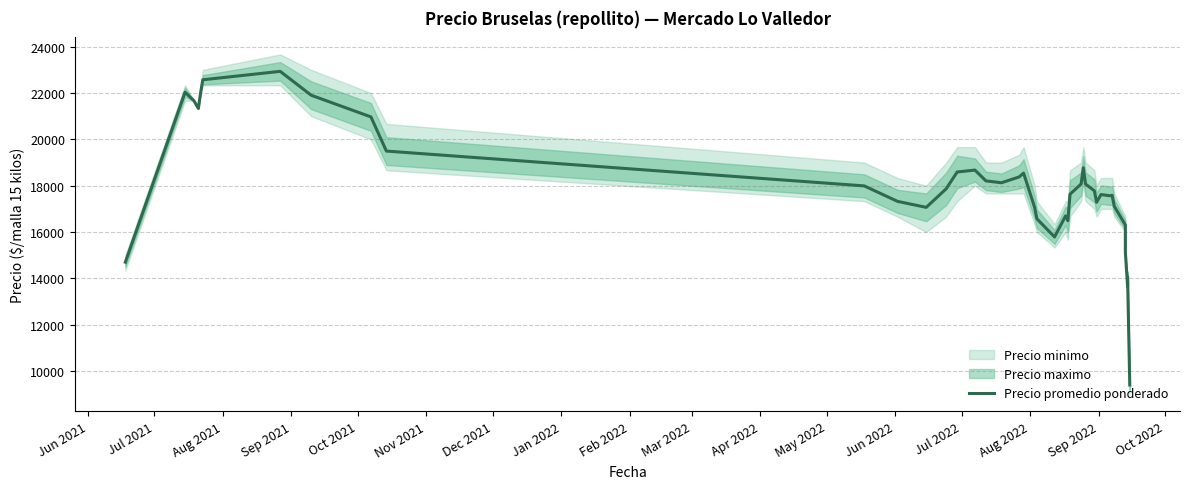

How many lines are shown in the chart?

1